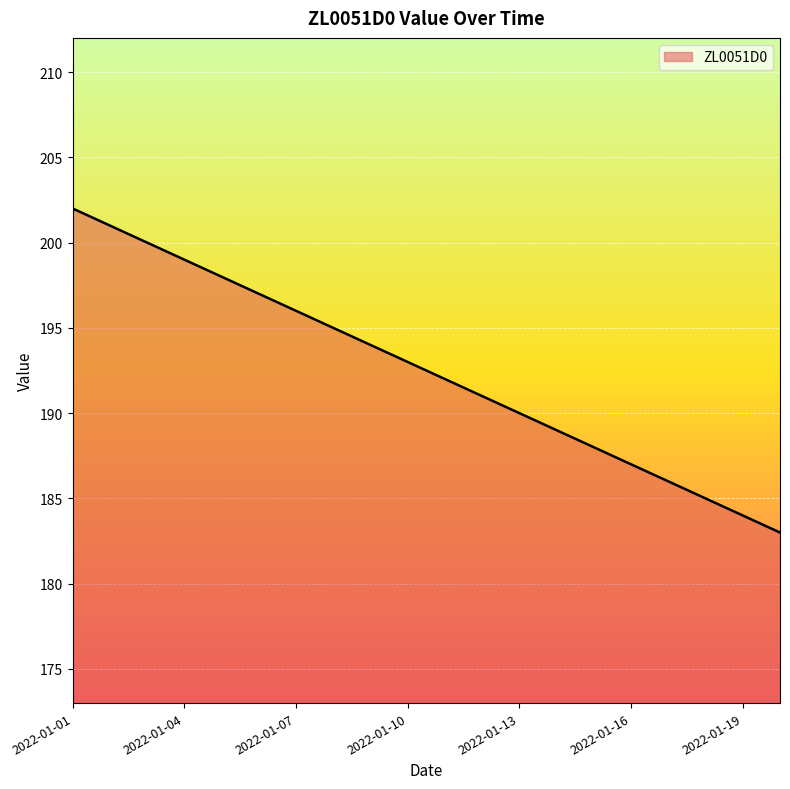

What is the smallest value displayed?

183